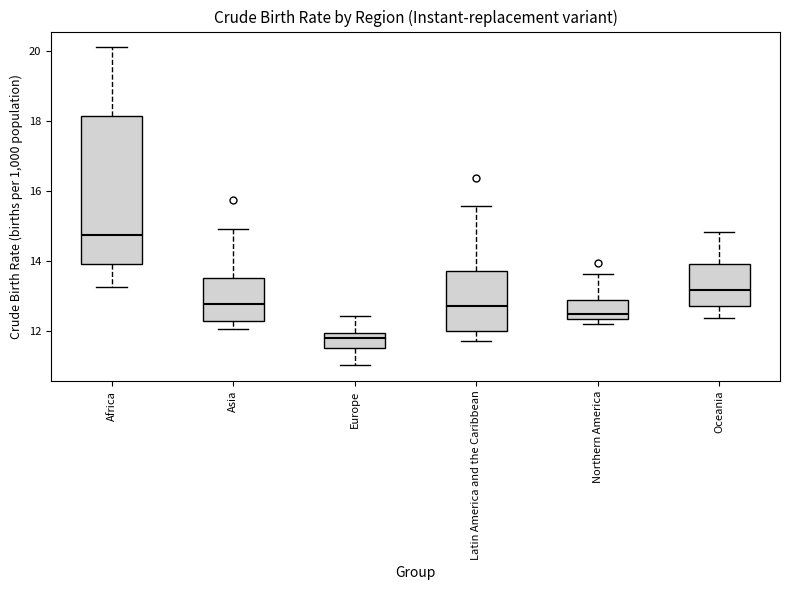

Reading left to right, read every box against the y-axis: the position of its median line, the range the box covers, and the ends of its whiskers. The values are not printed on the chart, so give them approximately, as read against the axis.

Africa: median 14.8, box 13.8 to 18.2, whiskers 13.2 to 20.0
Asia: median 12.8, box 12.2 to 13.4, whiskers 12.0 to 15.0
Europe: median 11.8, box 11.6 to 12.0, whiskers 11.0 to 12.4
Latin America and the Caribbean: median 12.6, box 12.0 to 13.6, whiskers 11.6 to 15.6
Northern America: median 12.4 (just above the box's lower edge), box 12.4 to 12.8, whiskers 12.2 to 13.6
Oceania: median 13.2, box 12.8 to 14.0, whiskers 12.4 to 14.8